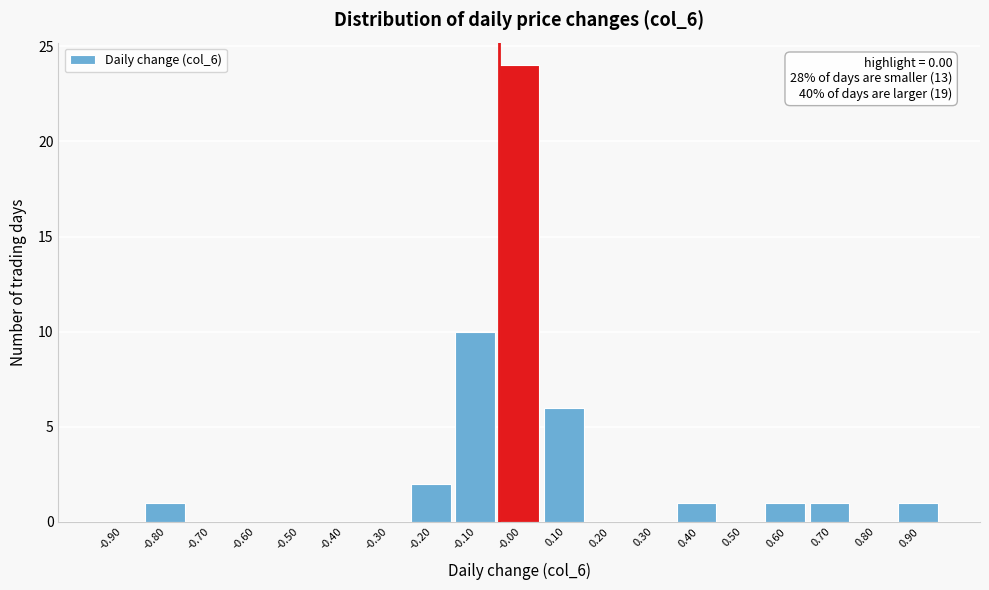

Reading left to right, extract all data points from this chart.

-0.90=0	-0.80=1	-0.70=0	-0.60=0	-0.50=0	-0.40=0	-0.30=0	-0.20=2	-0.10=10	-0.00=24	0.10=6	0.20=0	0.30=0	0.40=1	0.50=0	0.60=1	0.70=1	0.80=0	0.90=1